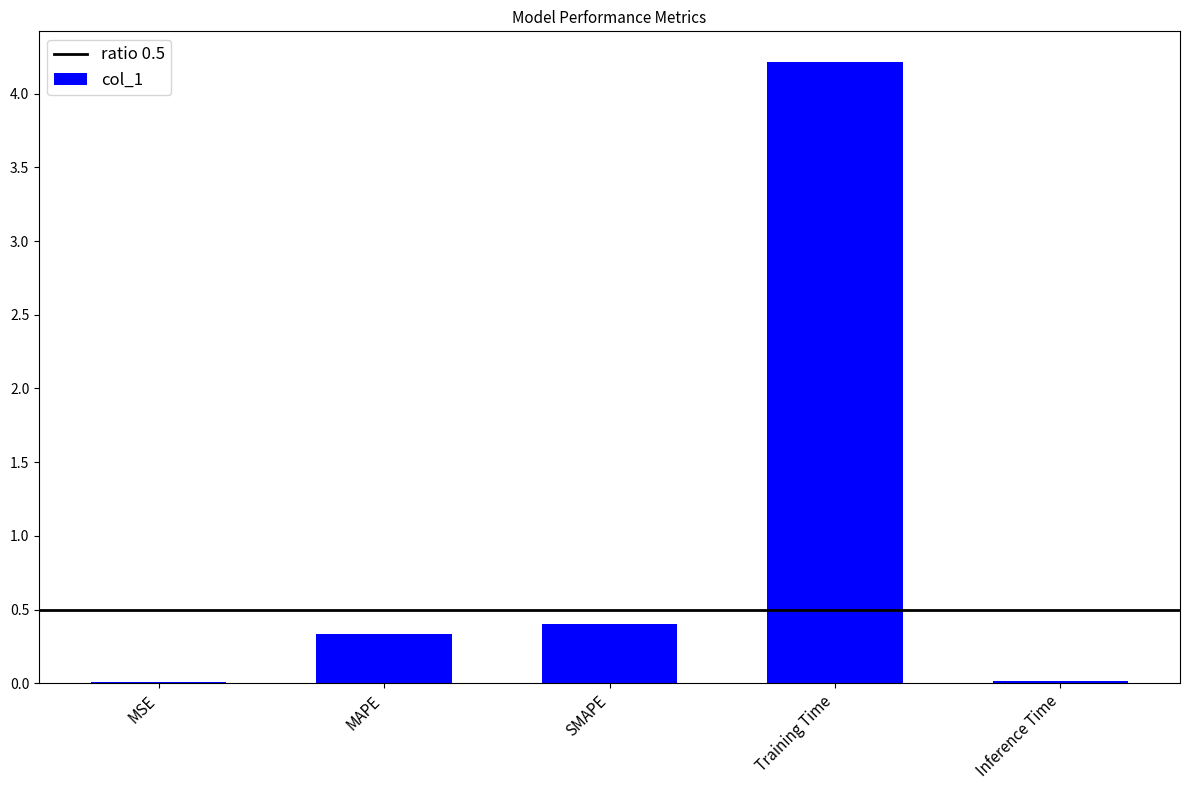

Read the value at SMAPE.

0.4